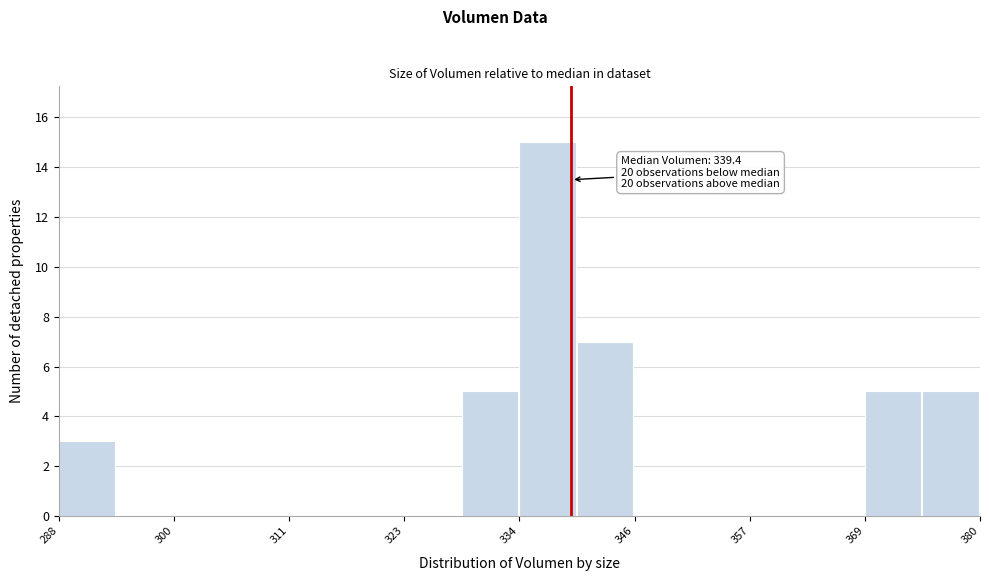

Around what value on the x-axis is the tallest bar? Give the approximate position of its centre, as read against the axis.

338